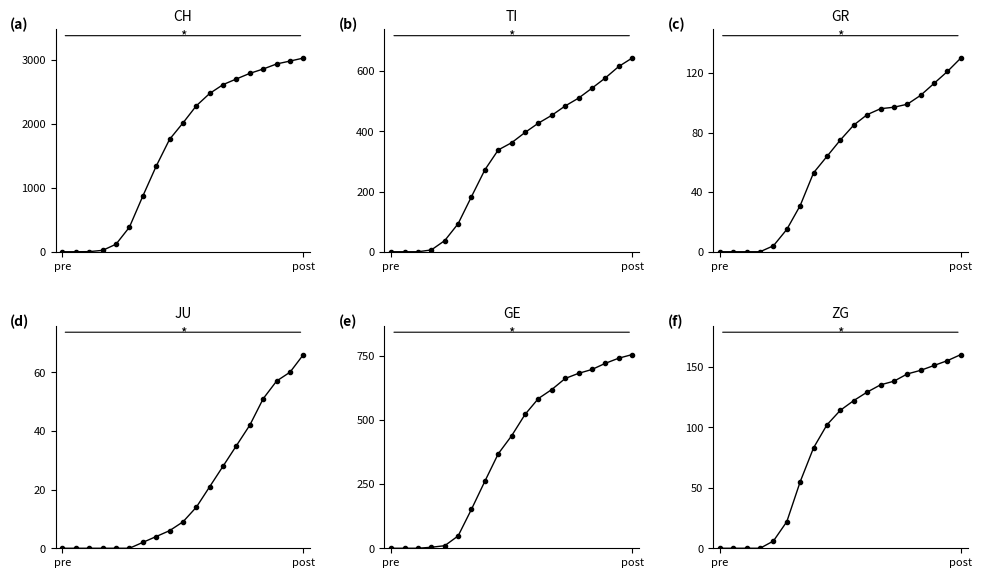

Is this an area chart (filled region under the line)?

No